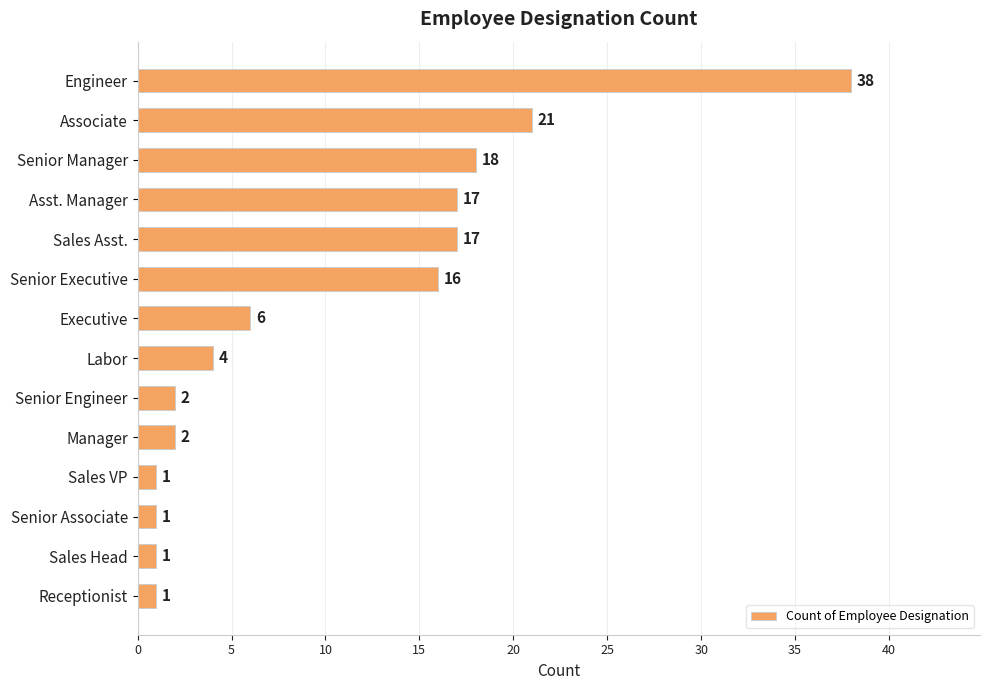

True or false: the data shows 1 at Sales VP.

True